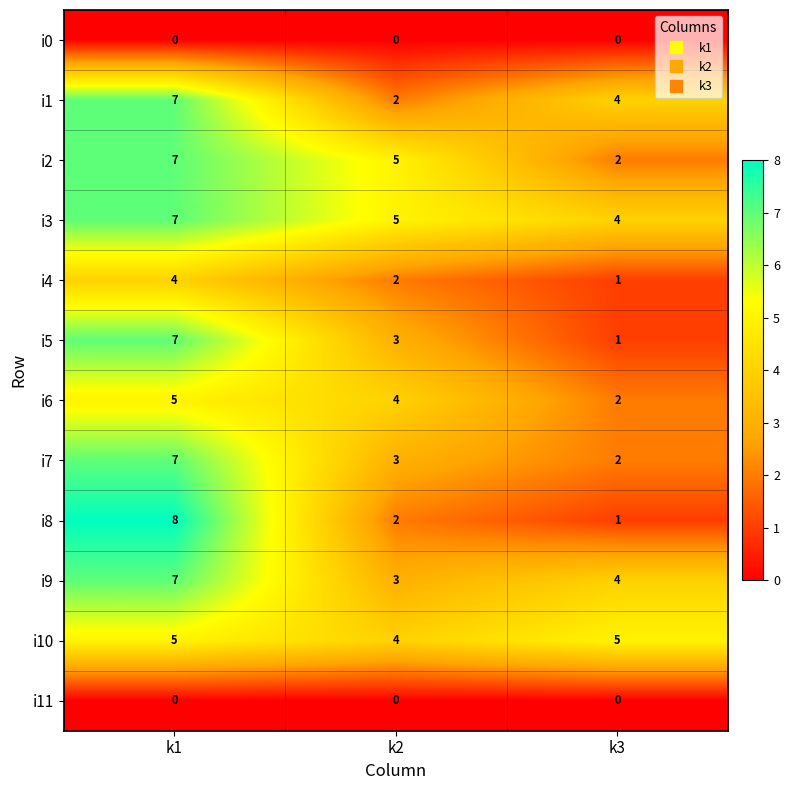

At how many categories does at least one series exceed 6?

1